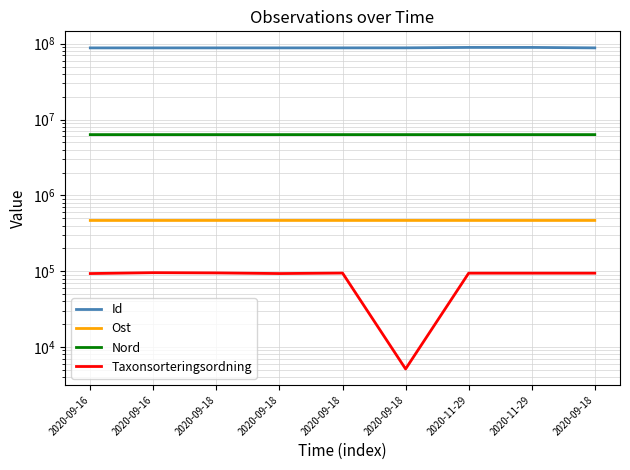

What is the difference between the maximum and minimum values in the Ost series?

211.0